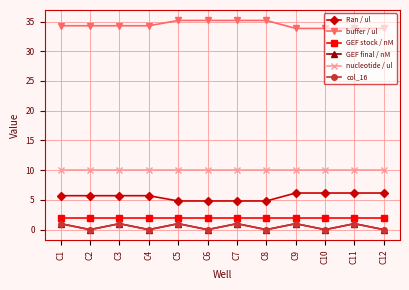

What is the lowest value of the Ran / ul series?

4.8